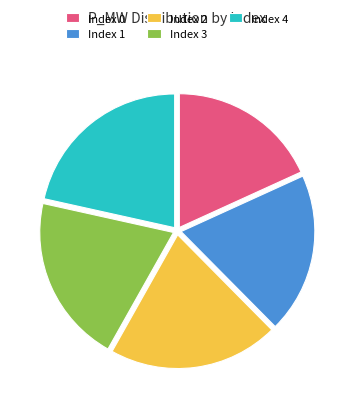

Is it true that Index 1 is 19% of the pie?

True